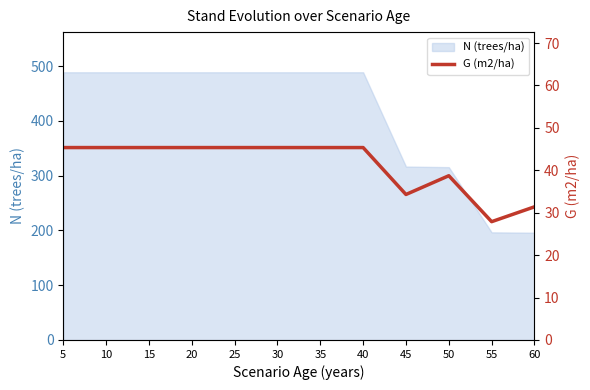

Between 20 and 25, which is larger?

20